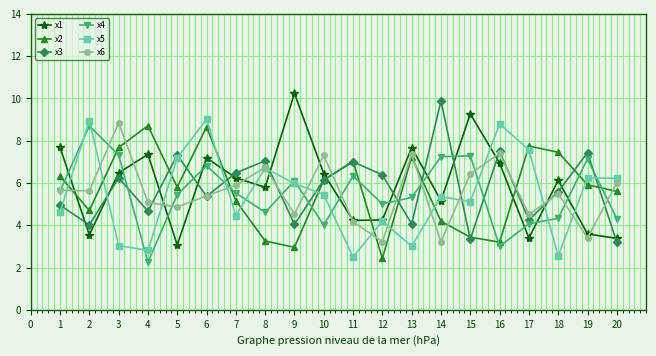

Which series has the largest total across all categories?

x1